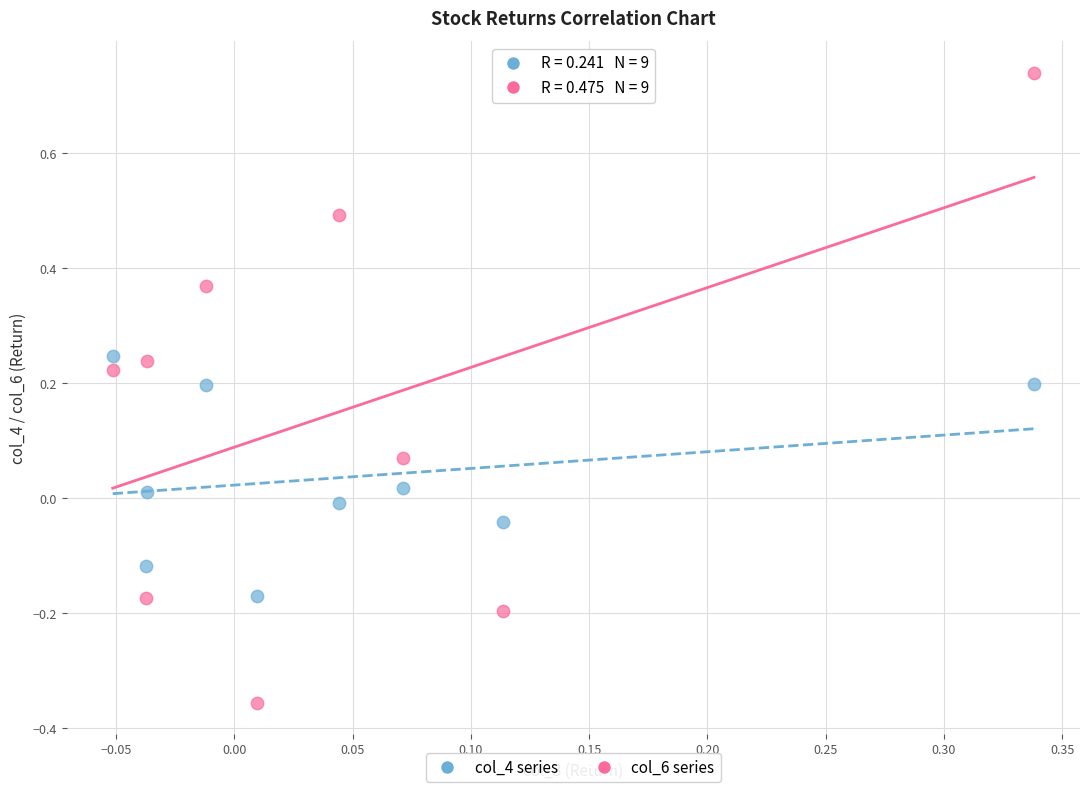

Across all data points, what is the range of Y values (max minus min)?

1.1